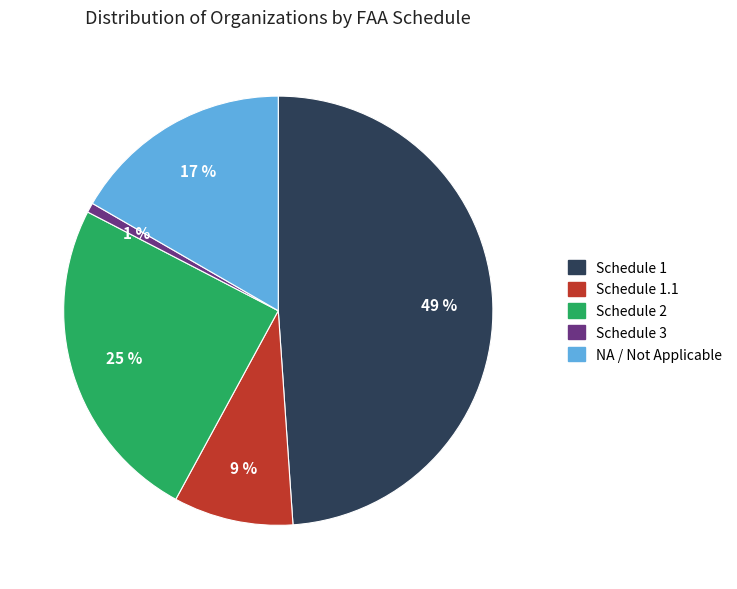

To the nearest percent, what is the difference between the largest and smallest slice percentages?

48%